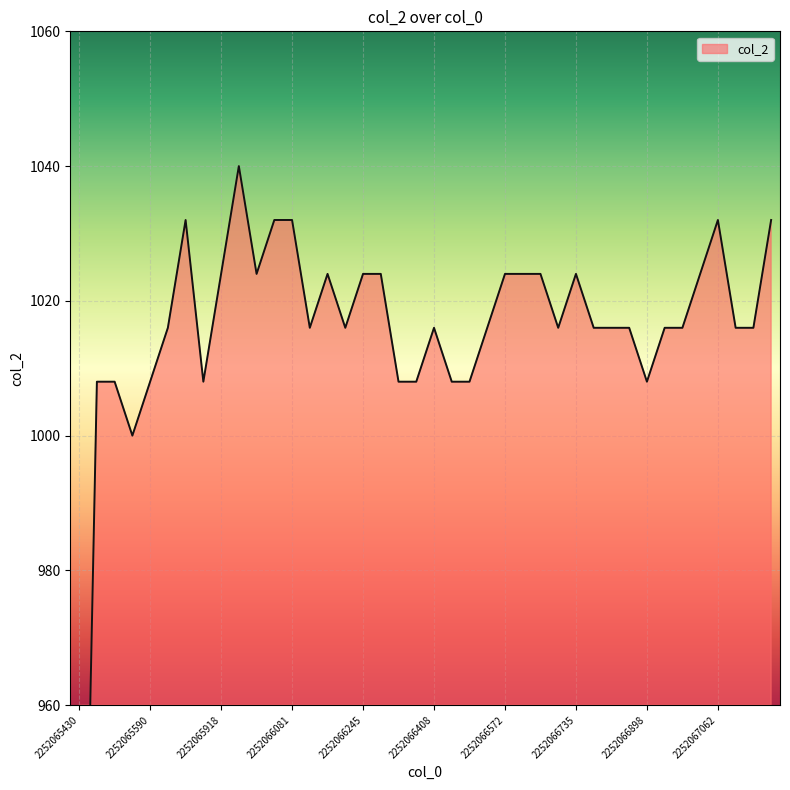

Read the value at 2252066286, to the nearest 5.

1025